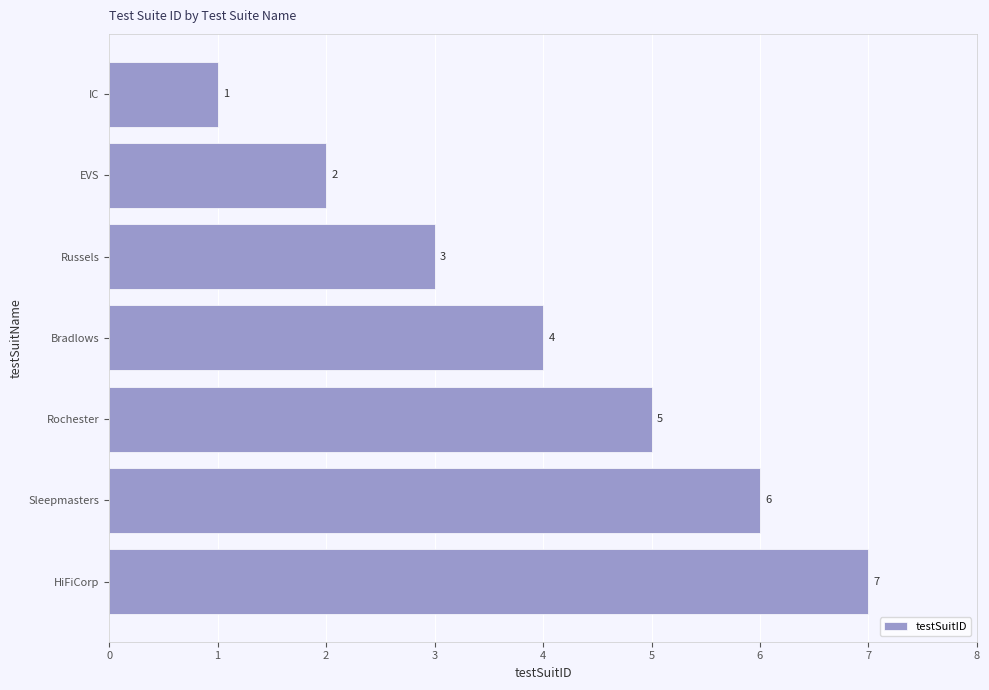

At which category does the chart reach its peak across all series?

HiFiCorp